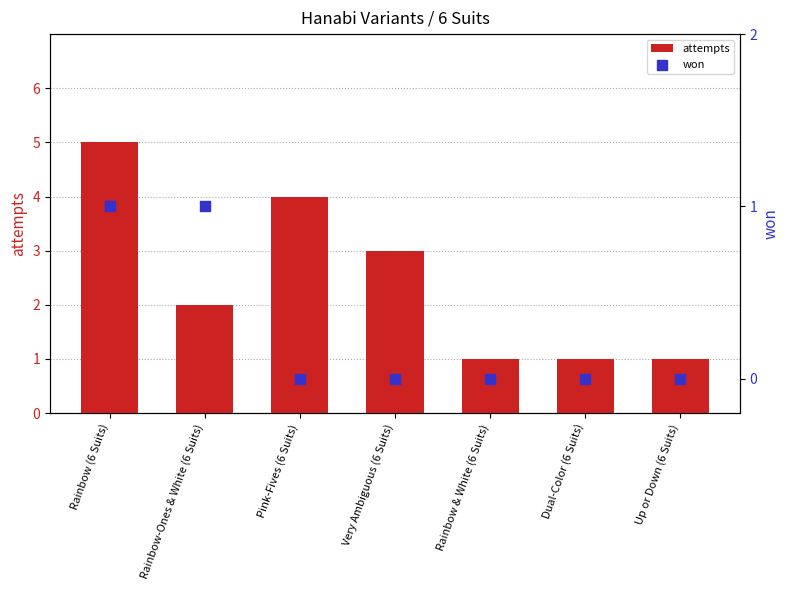

What is the total value across all series at Rainbow & White (6 Suits)?

1